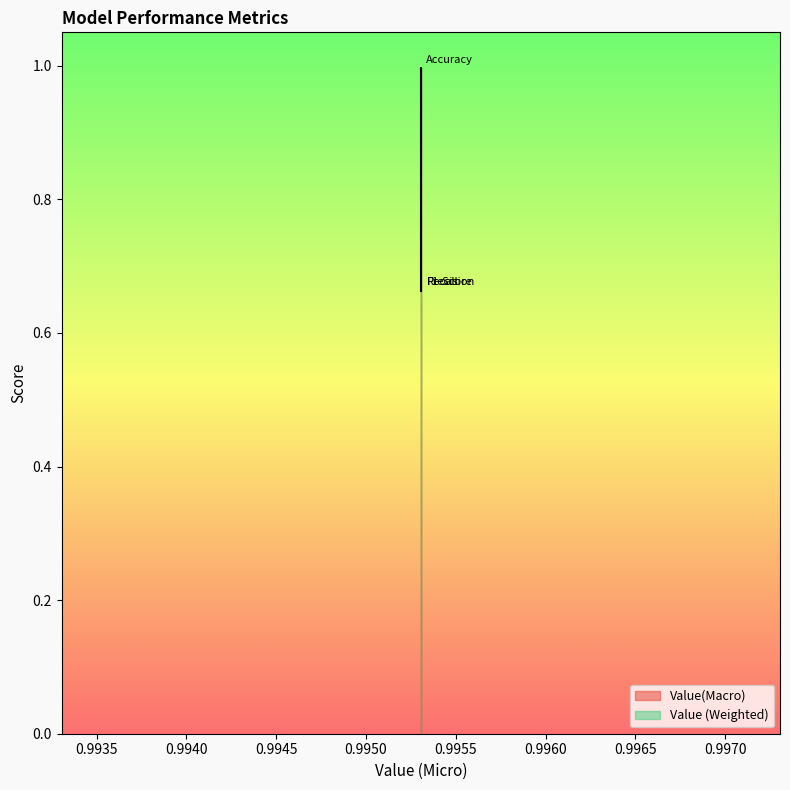

What is the average value of the Value (Weighted) series?

1.0